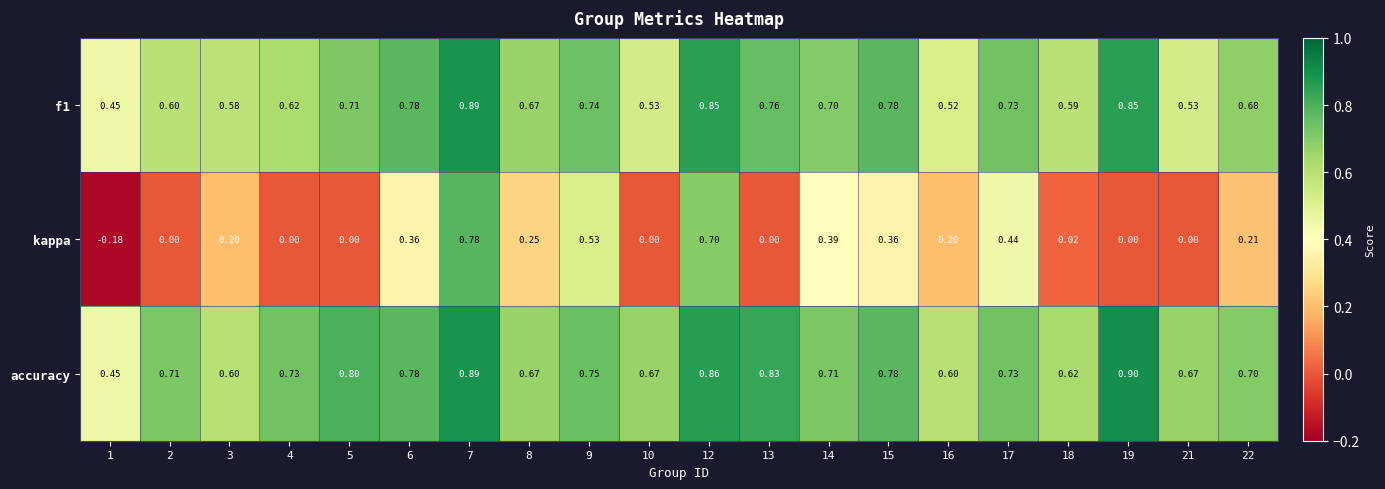

Between 1 and 6, which series saw the biggest shift?

kappa